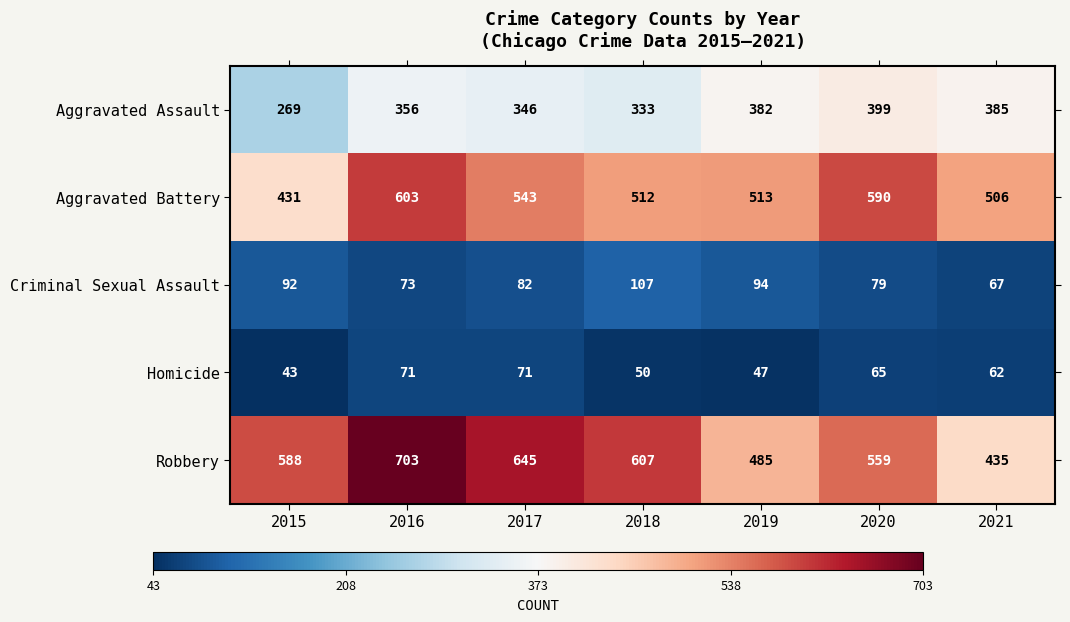

What is the minimum value shown in the chart?

43